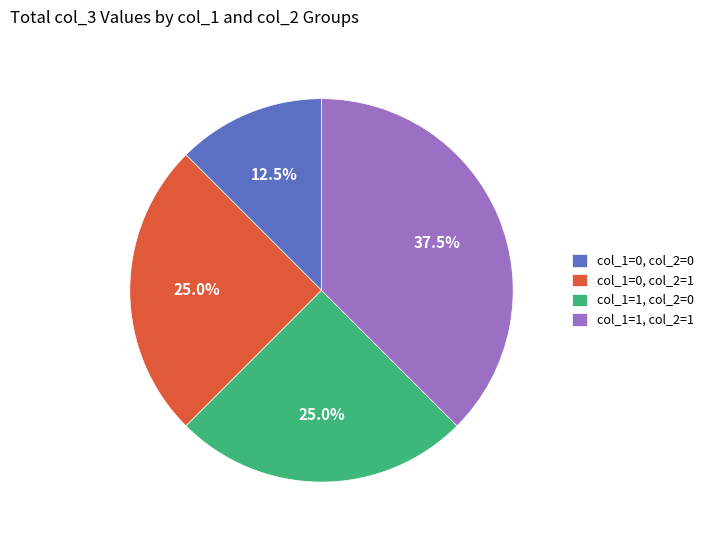

Is there a majority slice in this chart?

No